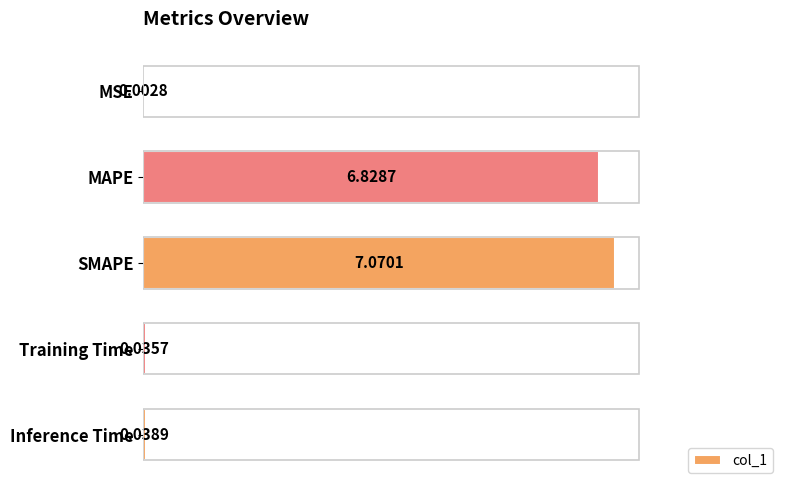

What is the change in value from MSE to MAPE?

+6.8